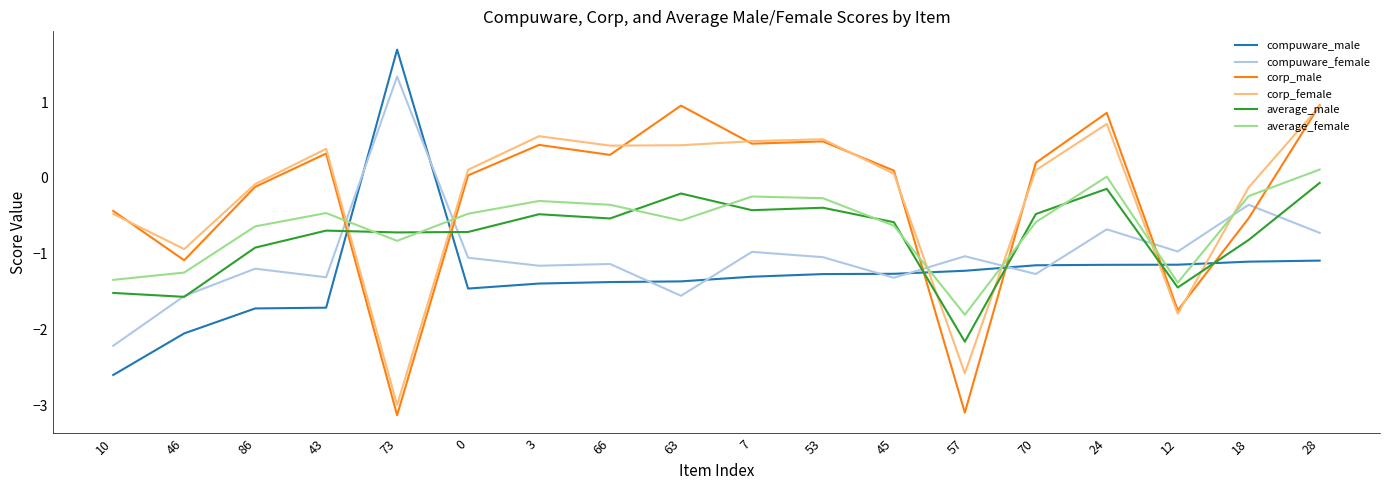

Is the value of corp_male at 0 greater than the value of average_female at 12?

Yes